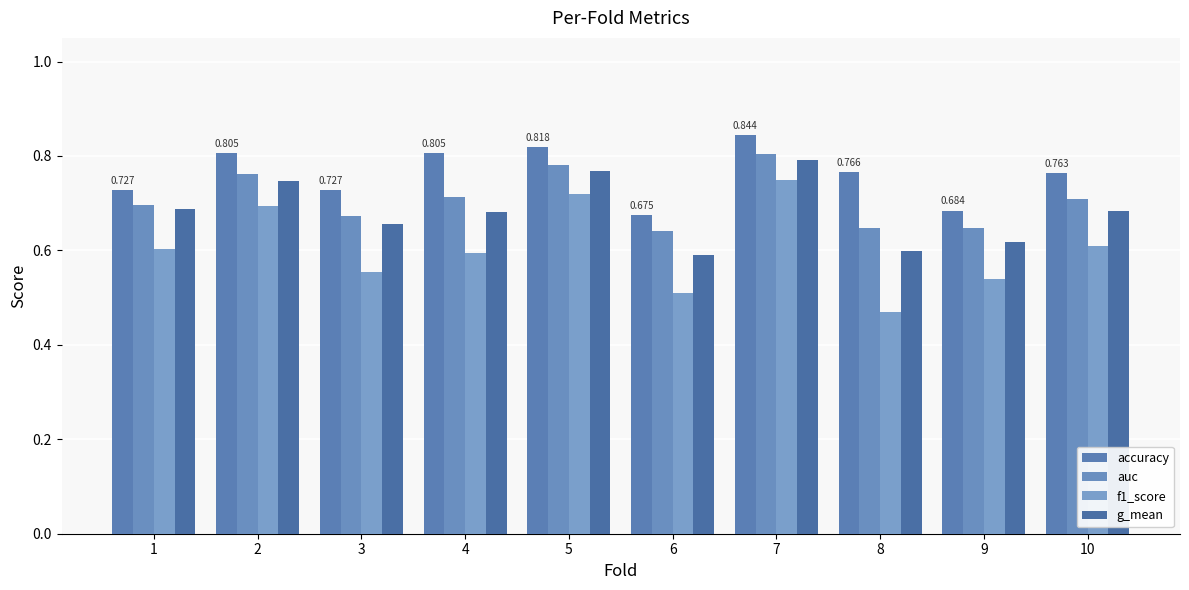

Rank the series by their maximum value, from lowest to highest.

f1_score, g_mean, auc, accuracy